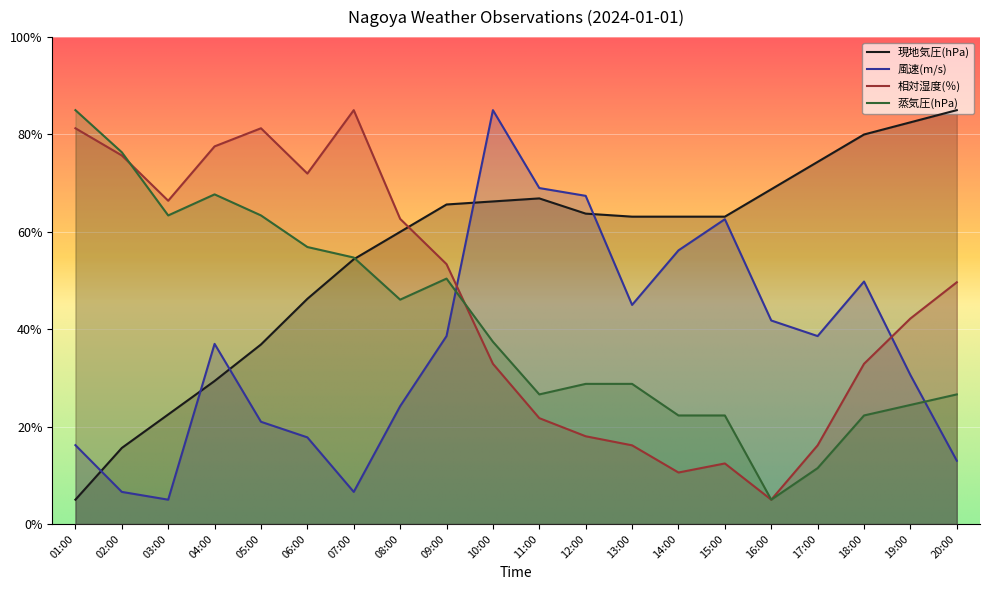

True or false: 風速(m/s) and 相対湿度(％) cross at least once.

True